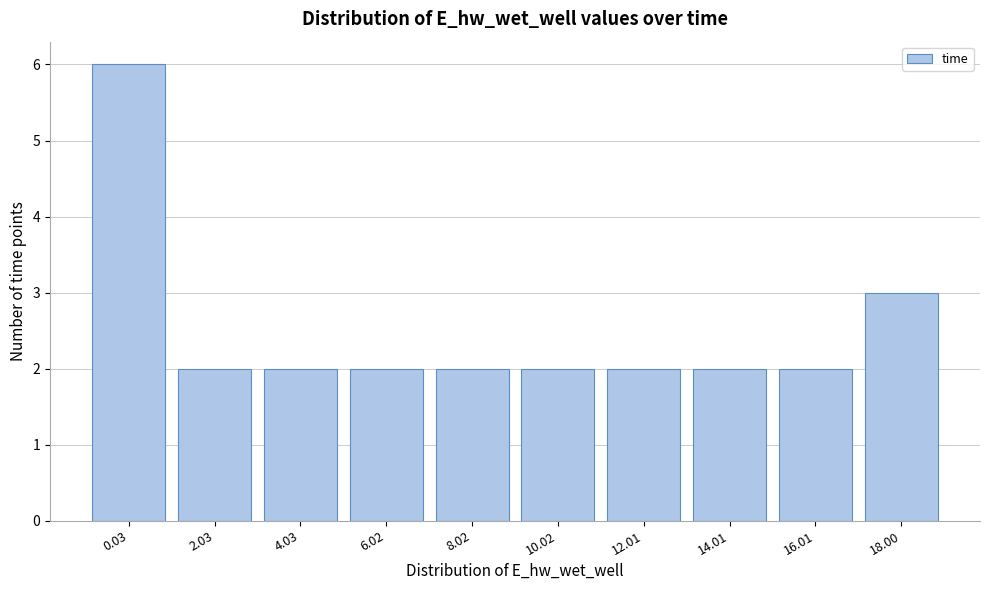

Reading left to right, what are all the values shown in this chart?

6	2	2	2	2	2	2	2	2	3